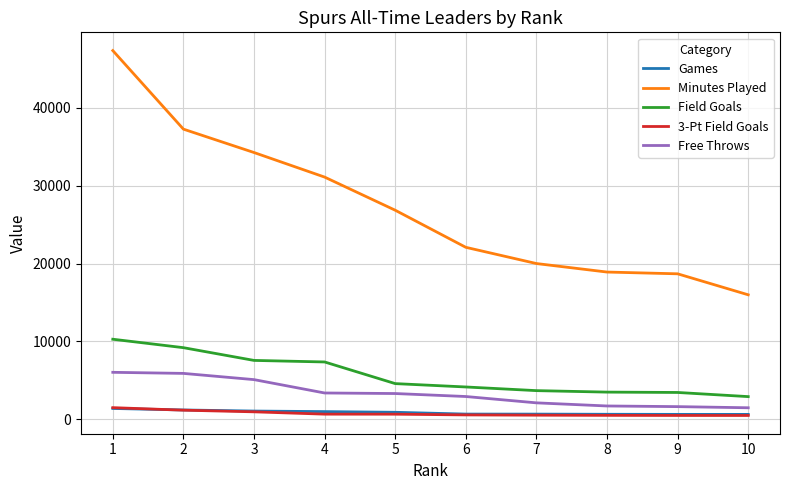

True or false: Free Throws and Field Goals cross at least once.

False